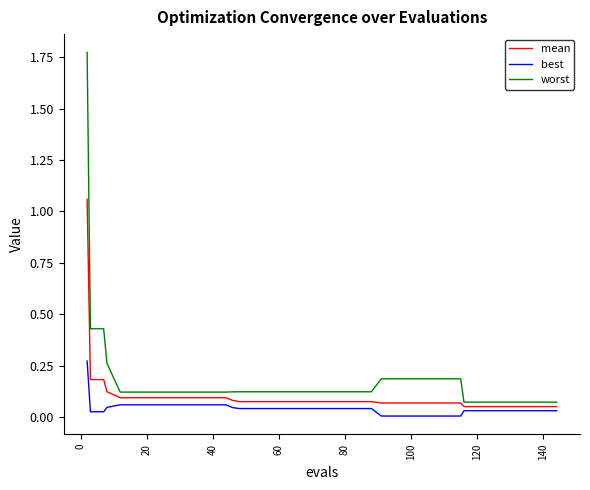

Which series has the largest total across all categories?

worst